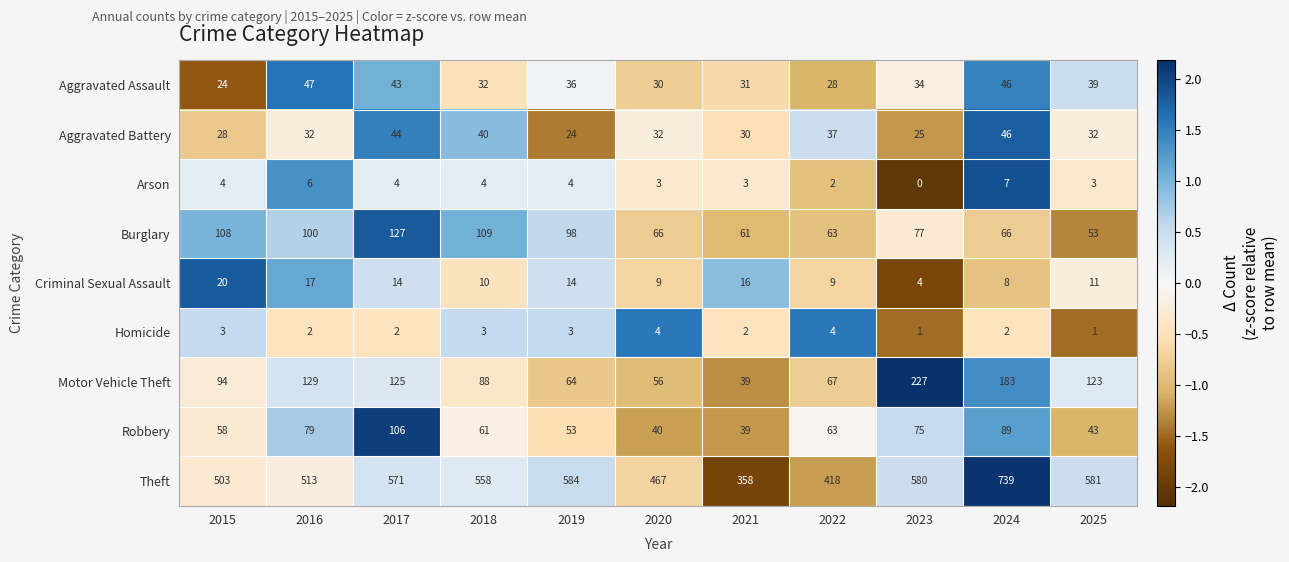

How many data points does each series have?

11